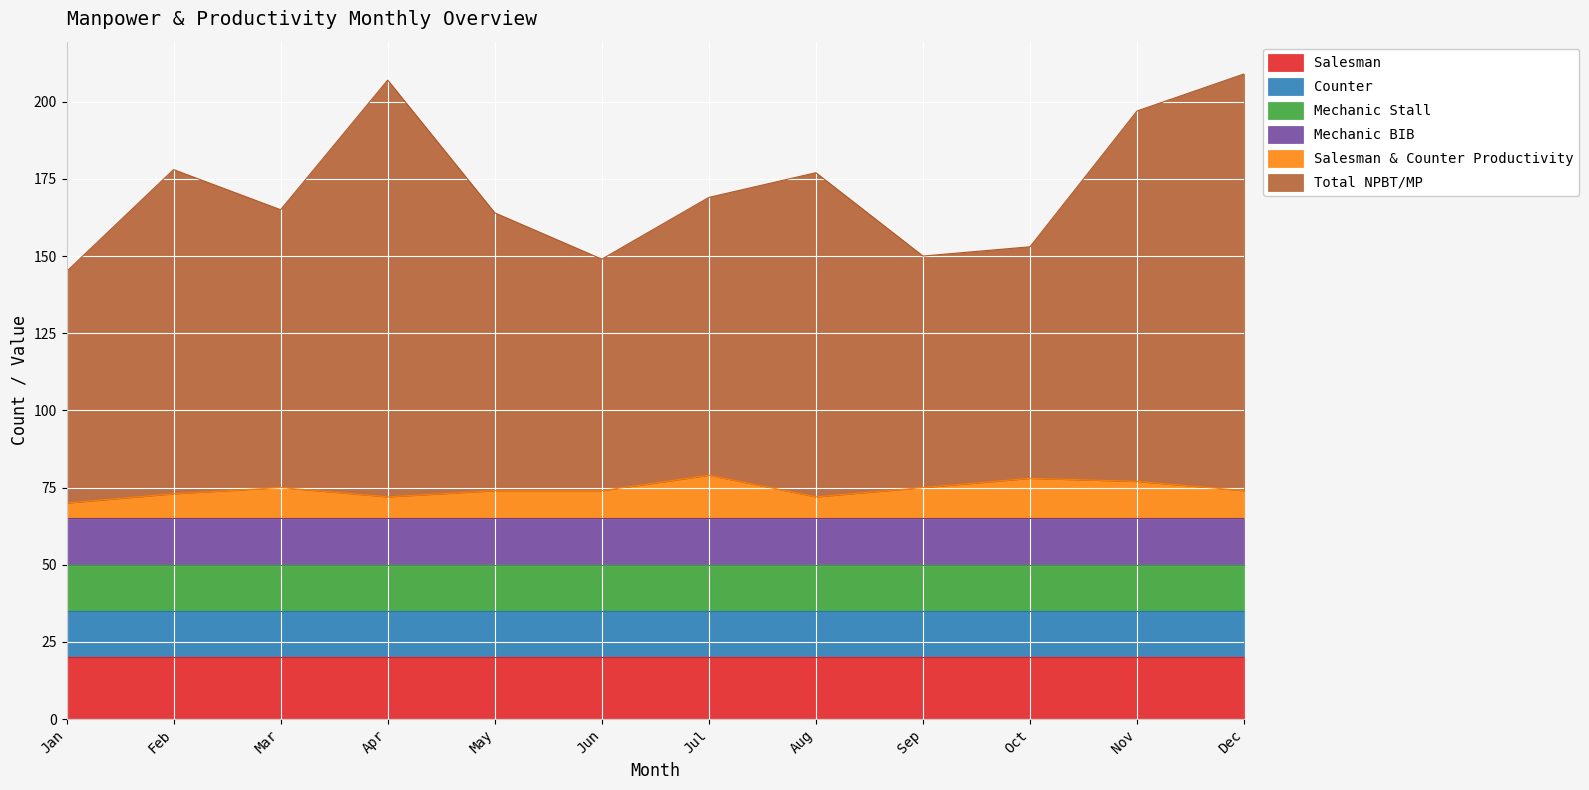

Between Mar and Aug, which series saw the biggest shift?

Total NPBT/MP